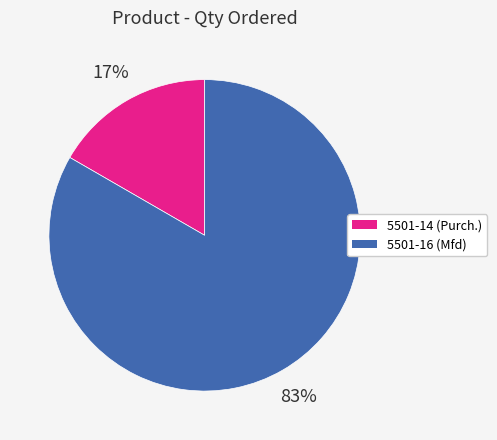

To the nearest percent, what is the average slice percentage?

50%